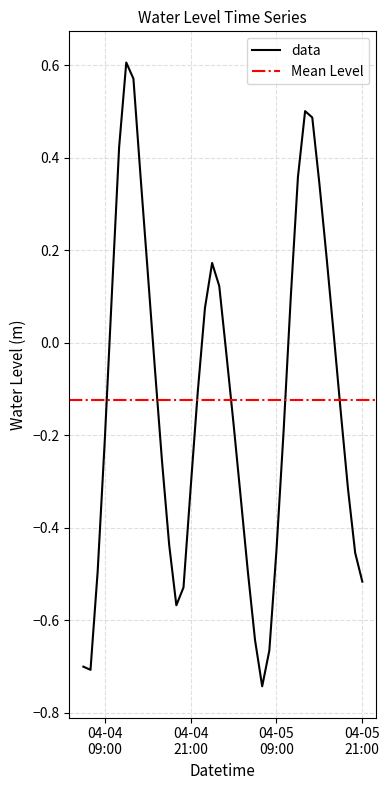

Which has a higher value, 2025-04-04 16:00:00 or 2025-04-05 14:00:00?

2025-04-05 14:00:00